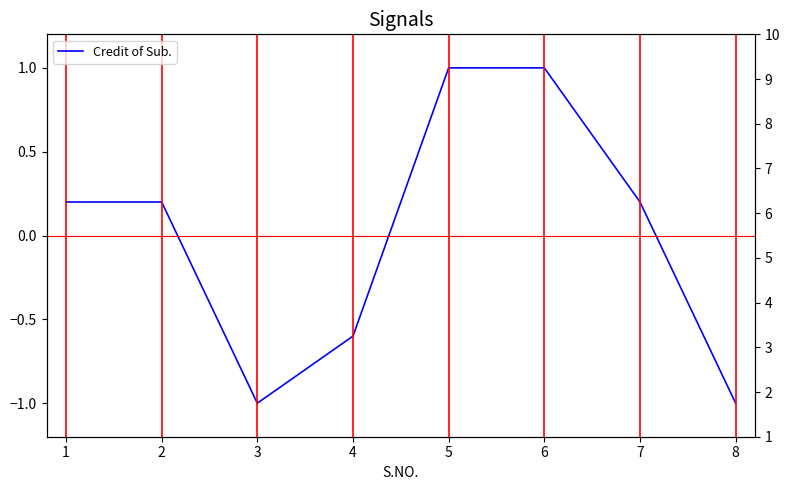

What is the minimum value shown in the chart?

-1.0